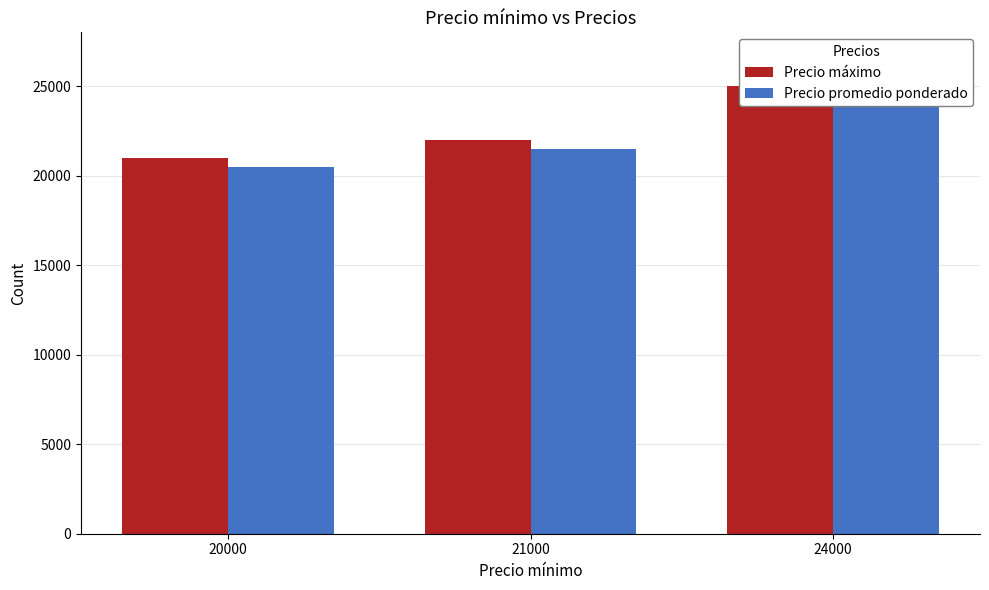

Is it true that Precio promedio ponderado equals 32474 at 24000?

False